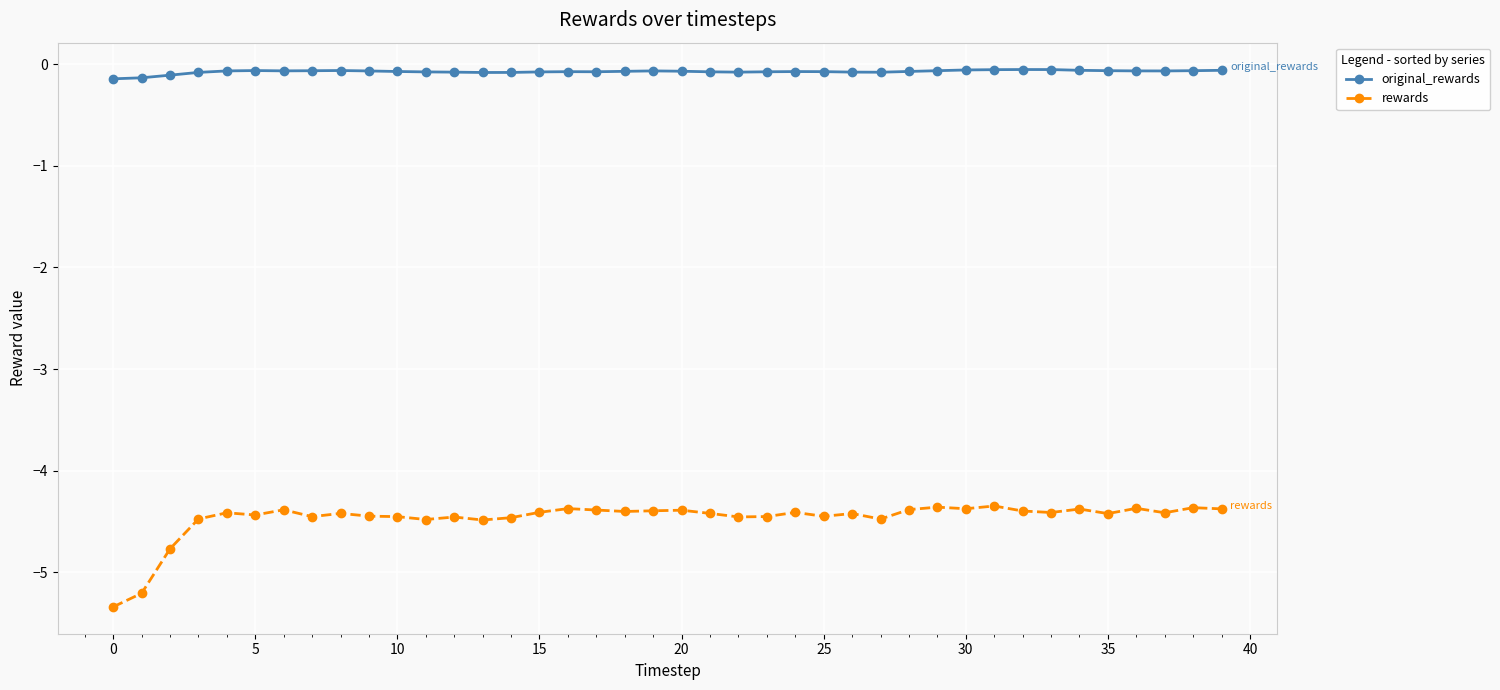

True or false: original_rewards has more than 0 points higher than both neighbors.

True